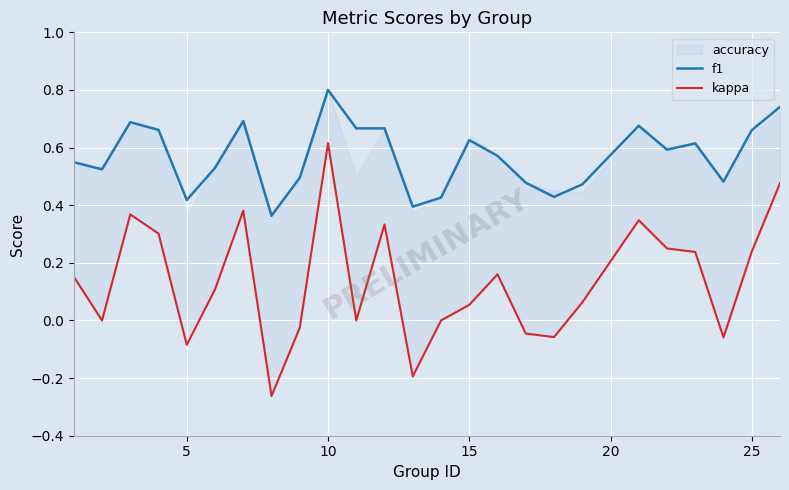

True or false: kappa has a value of -0.0 at 17.

False